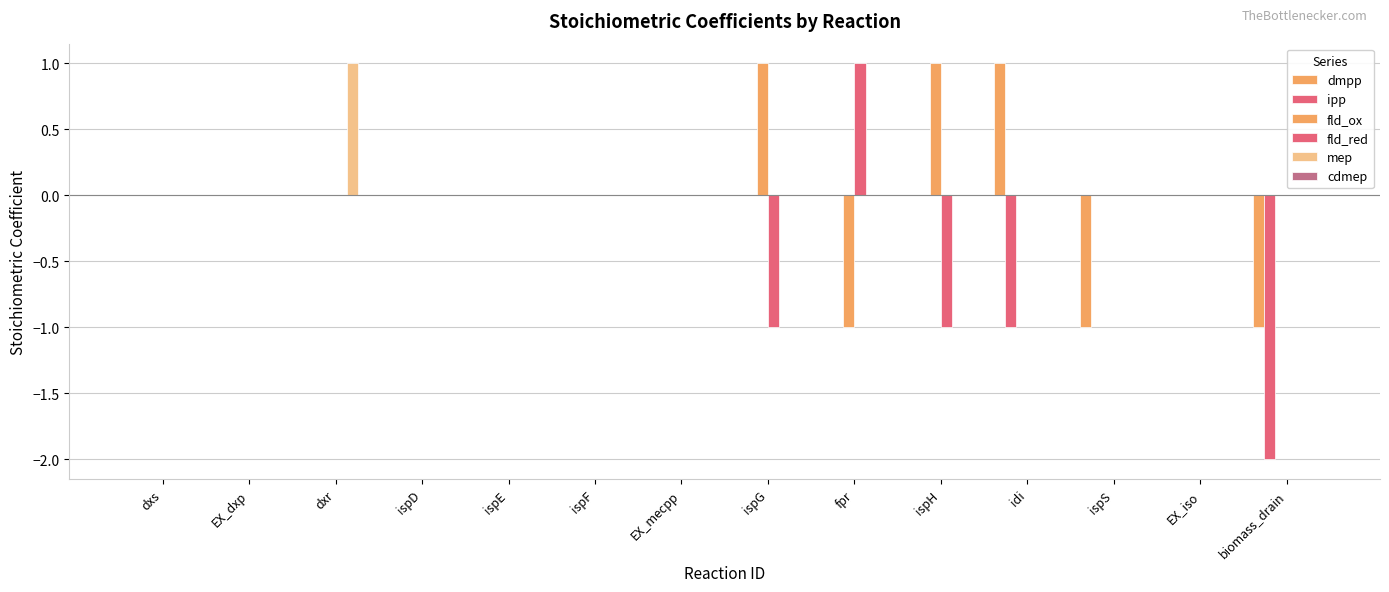

Count the number of categories in the chart.

14